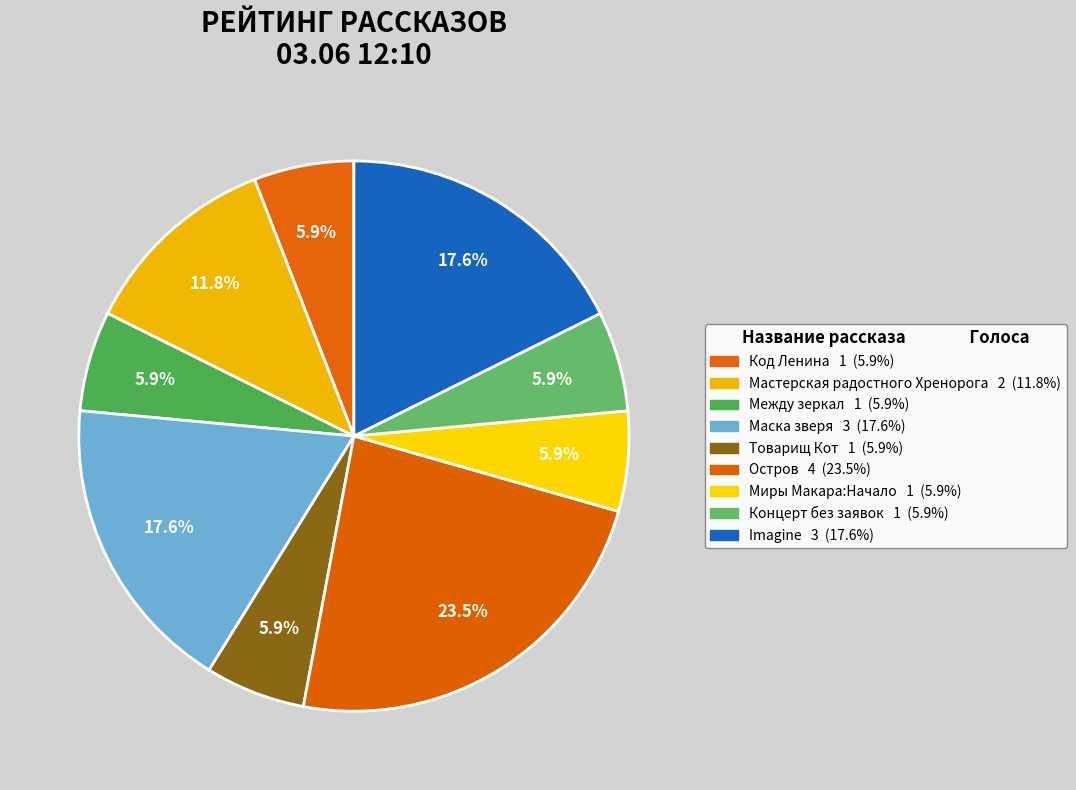

How many segments does this pie chart have?

9